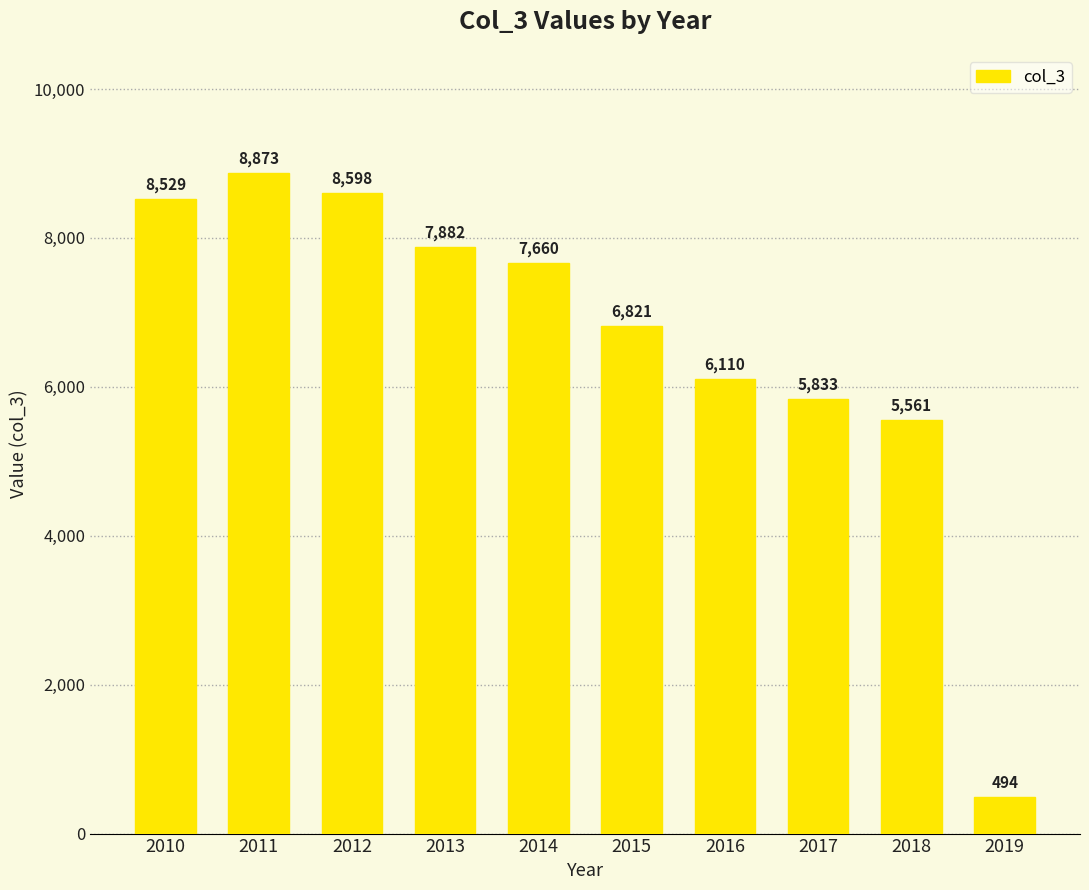

What is the smallest value displayed?

494